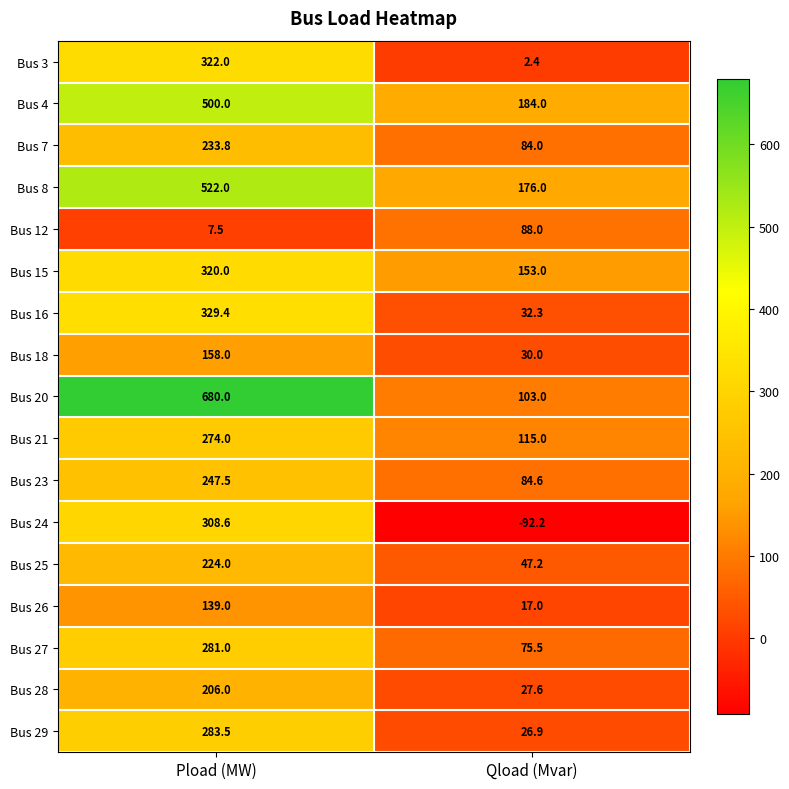

True or false: Bus 4 has a value of 500.0 at Pload (MW).

True